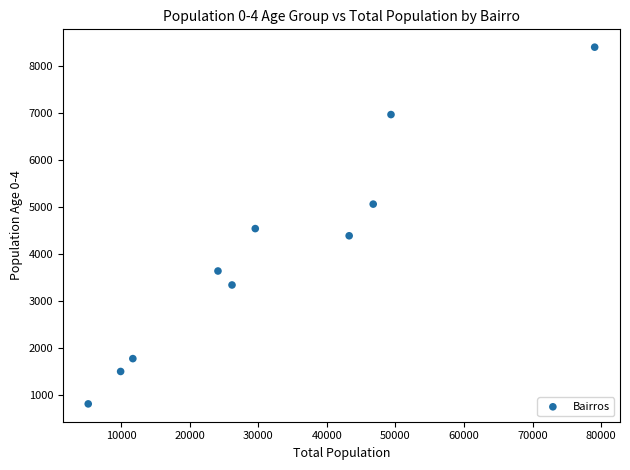

What is the average X value?

32520